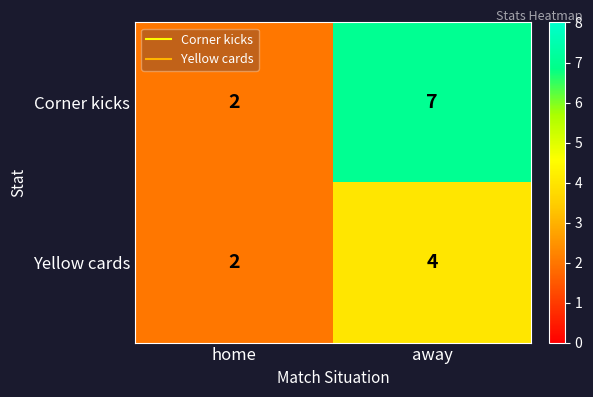

At which label does Corner kicks reach its minimum?

home